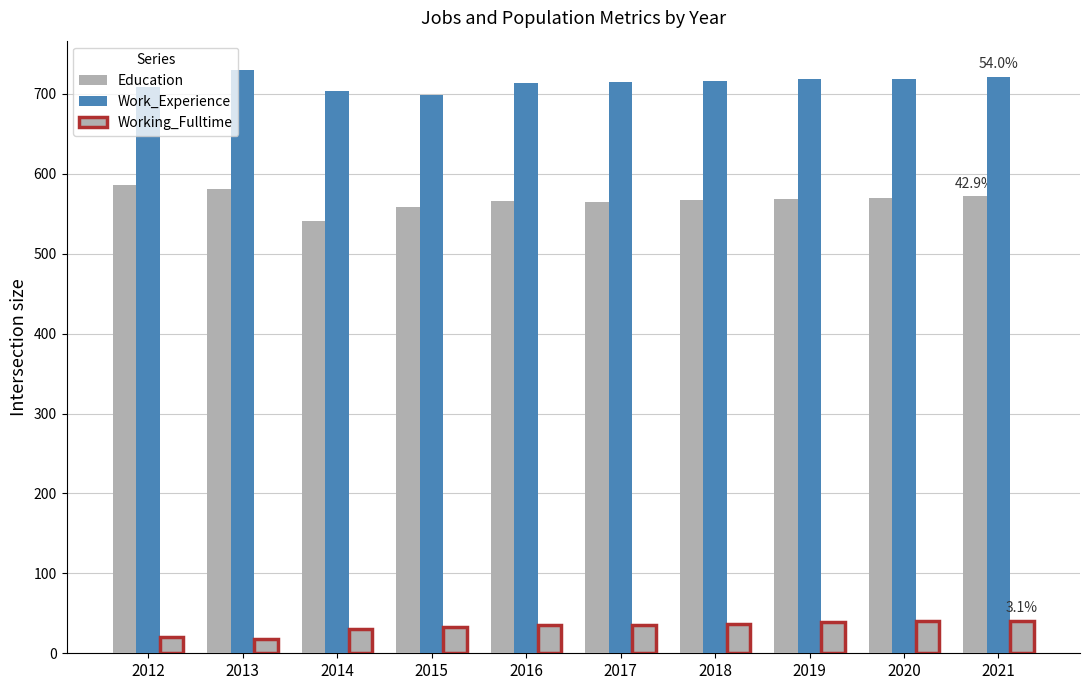

What is the highest value of the Working_Fulltime series?

41